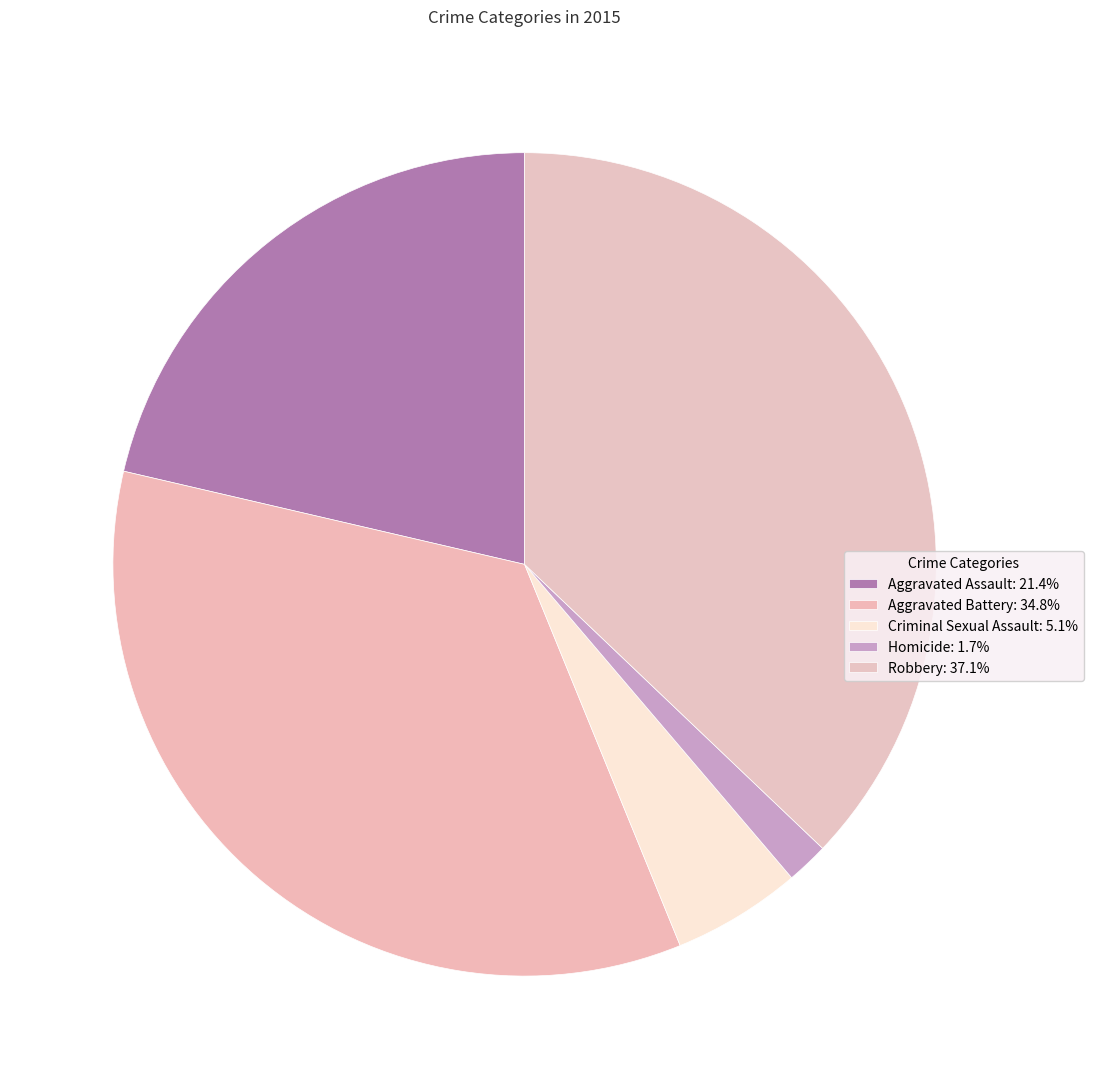

Is it true that Robbery is 37% of the pie?

True